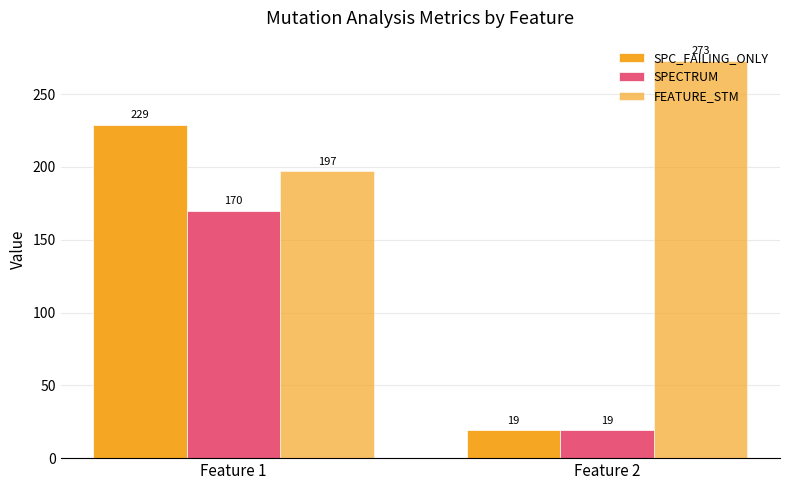

Does the chart contain stacked bars?

No